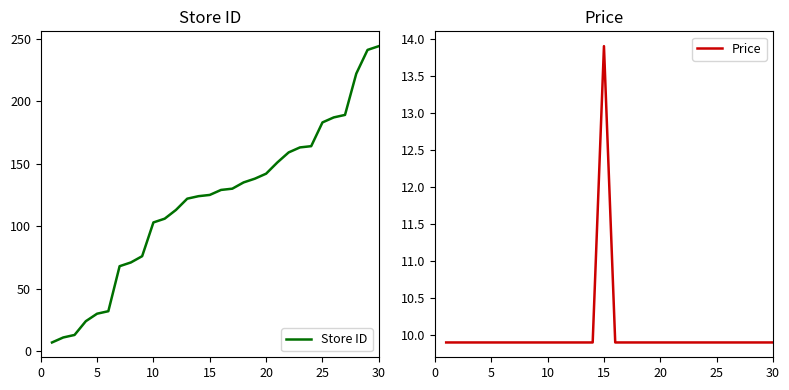

True or false: Price has a value of 8.0 at 15.

False